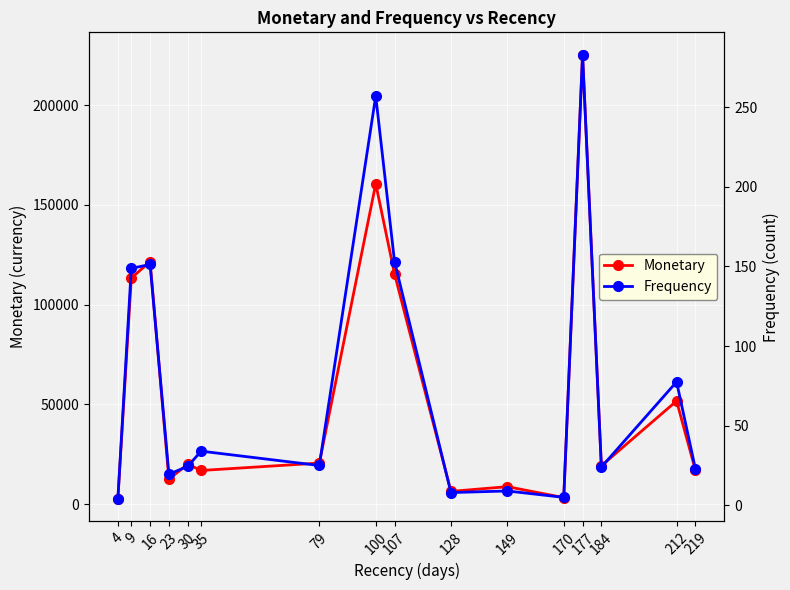

Between 79 and 184, which series saw the biggest shift?

Monetary